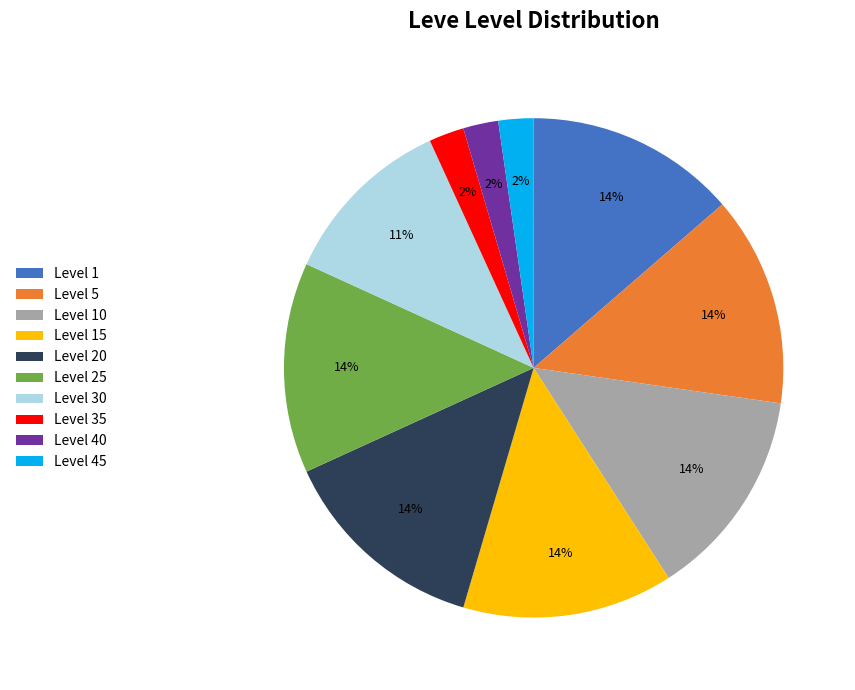

Between Level 15 and Level 35, which is larger?

Level 15